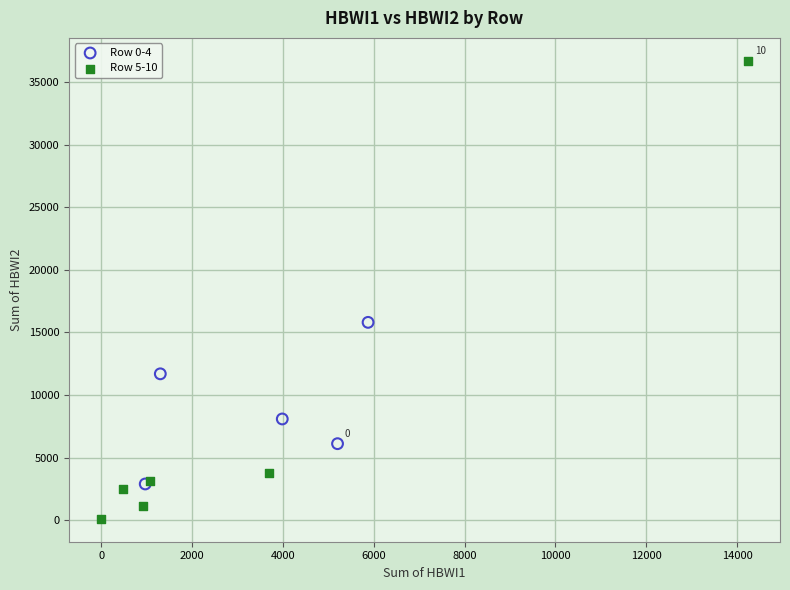

Which series contains the lowest Y value?

Row 5-10